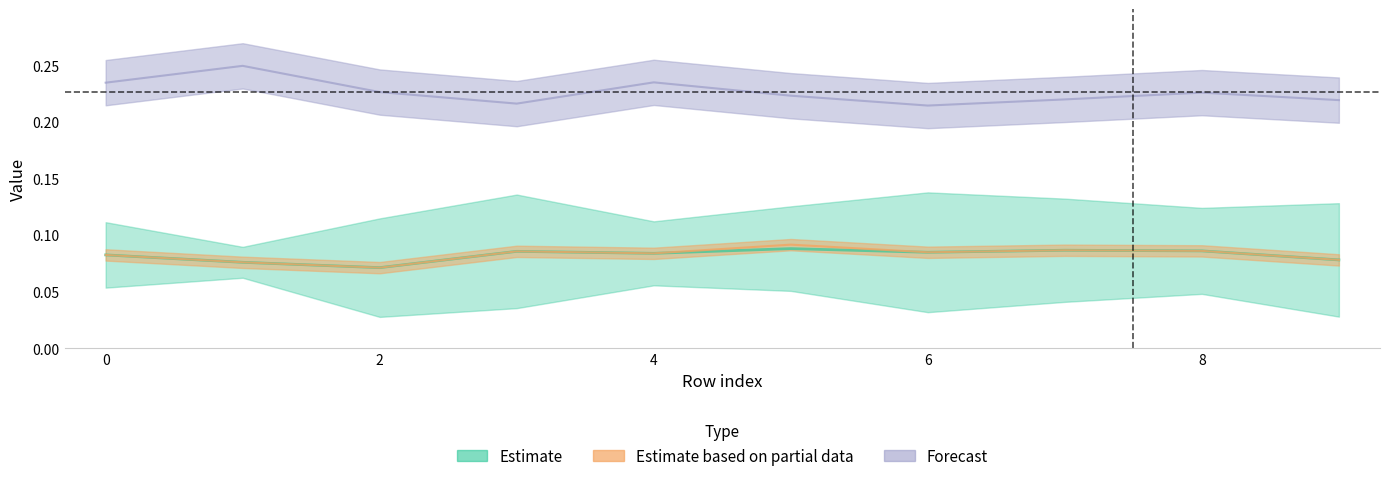

Reading right to left, what are all the values shown in this chart?

col_0: 9=0.1	8=0.1	7=0.1	6=0.1	5=0.1	4=0.1	3=0.1	2=0.1	1=0.1	0=0.1
col_10: 9=0.2	8=0.2	7=0.2	6=0.2	5=0.2	4=0.2	3=0.2	2=0.2	1=0.2	0=0.2